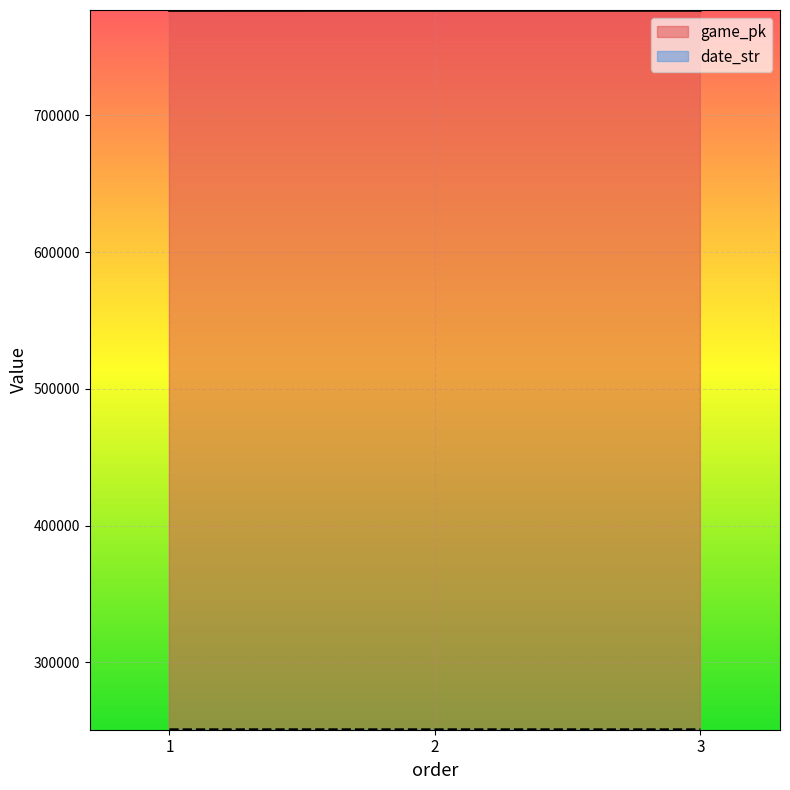

The value of date_str at 1 is 384273. True or false?

False